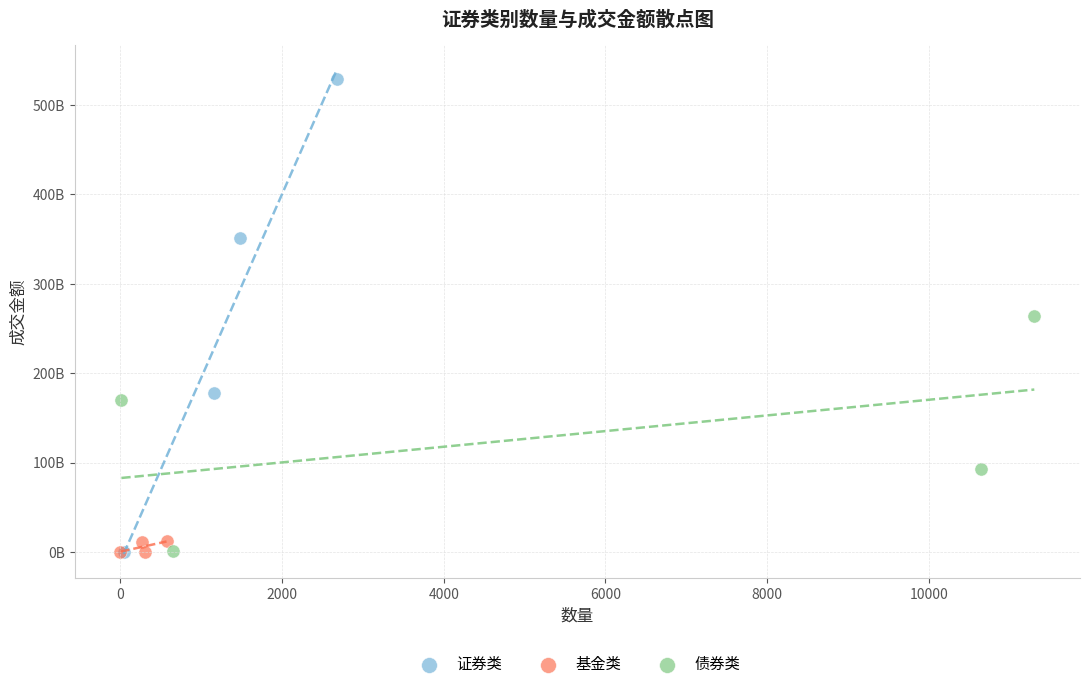

What are all the series names shown in the legend?

证券类, 基金类, 债券类